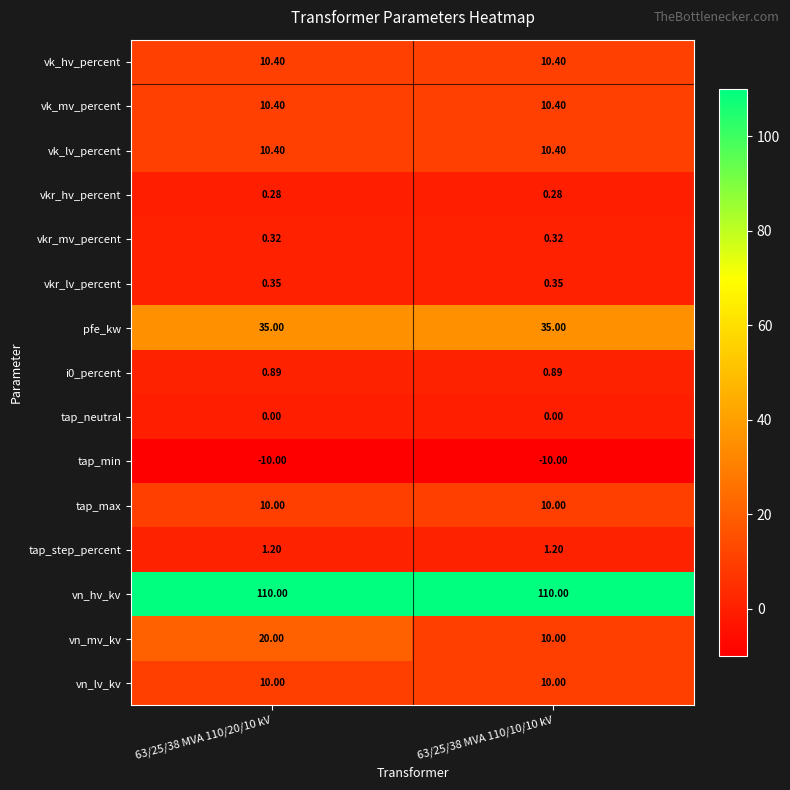

Between 63/25/38 MVA 110/20/10 kV and 63/25/38 MVA 110/10/10 kV, which series saw the biggest shift?

vn_mv_kv